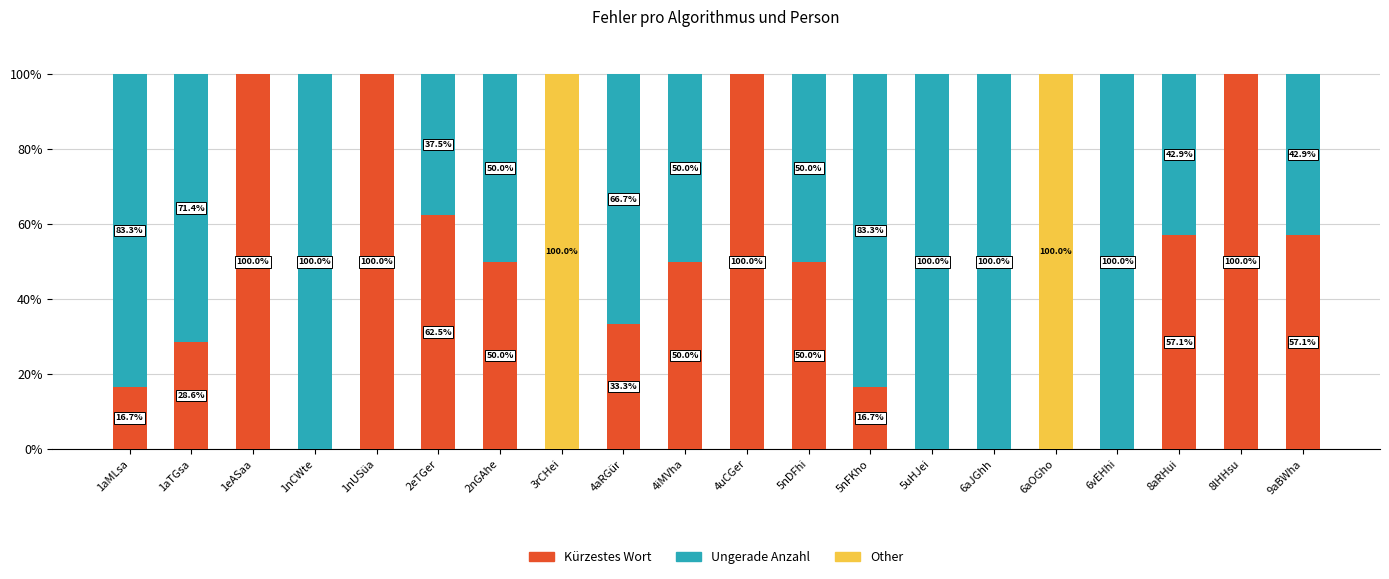

What is the sum of all Kürzestes Wort values?

822.0